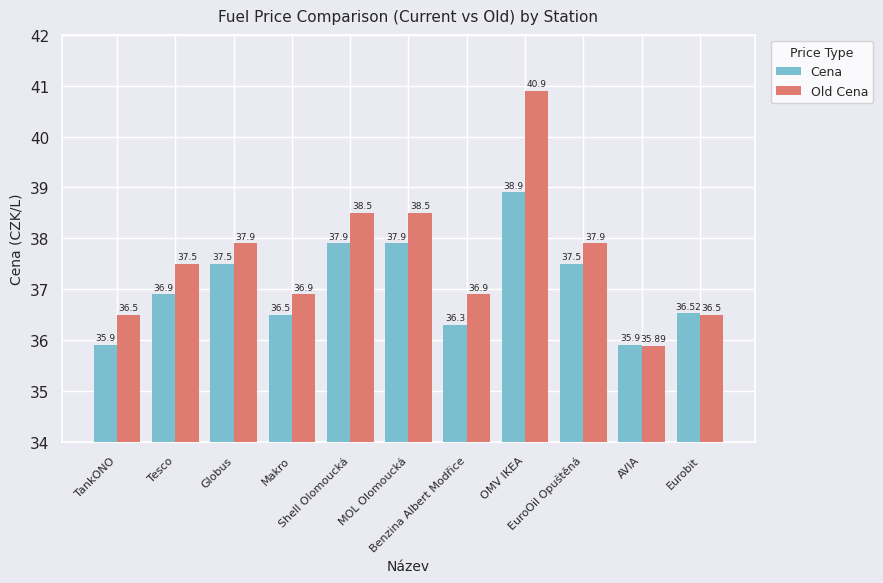

At which label is Cena closest to 37?

Tesco